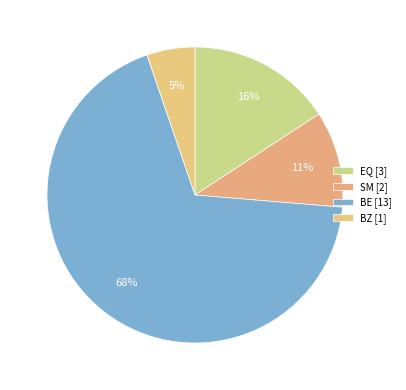

To the nearest percent, what is the average slice percentage?

25%